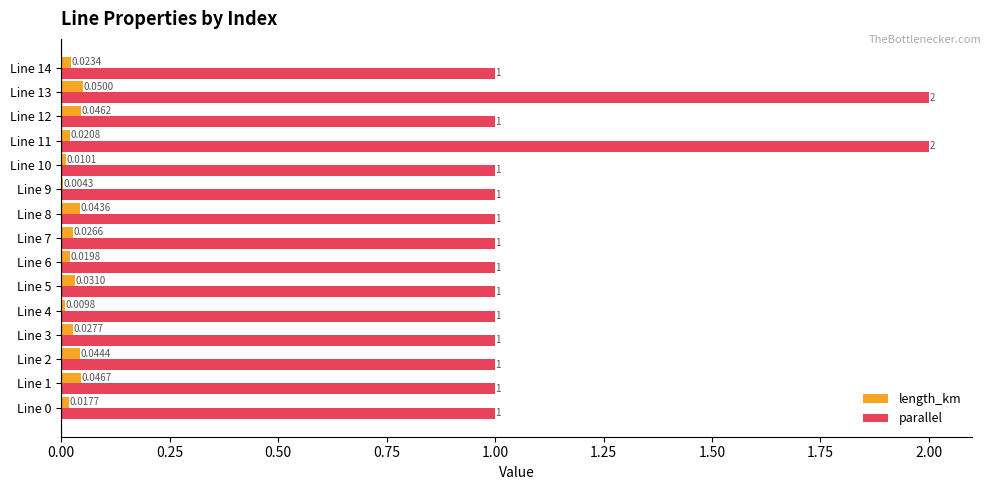

Is the value of length_km at Line 13 greater than the value of parallel at Line 3?

No